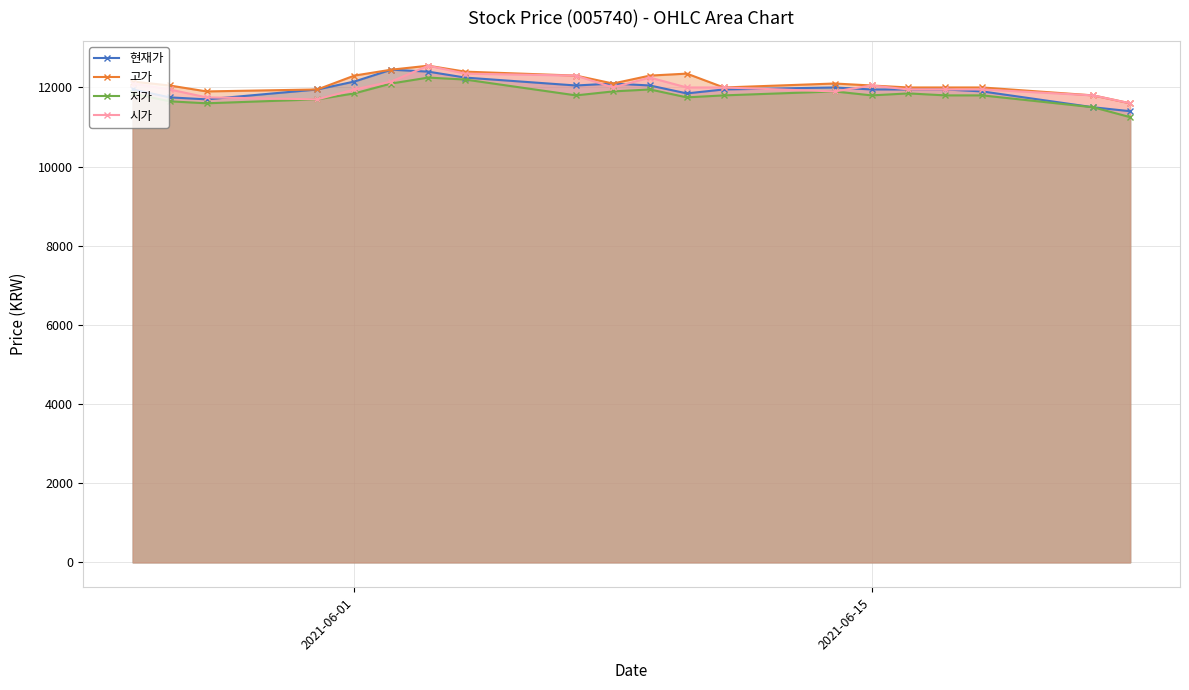

How many lines are shown in the chart?

4